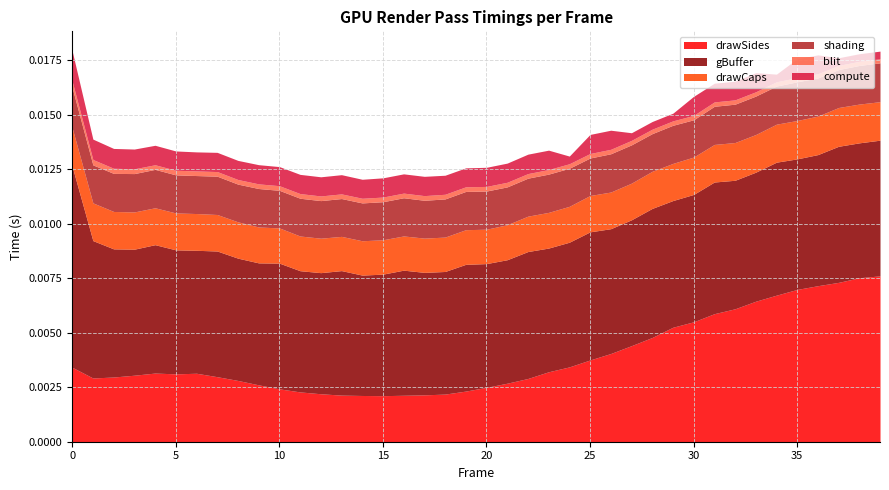

Between 0 and 21, which series saw the biggest shift?

gBuffer